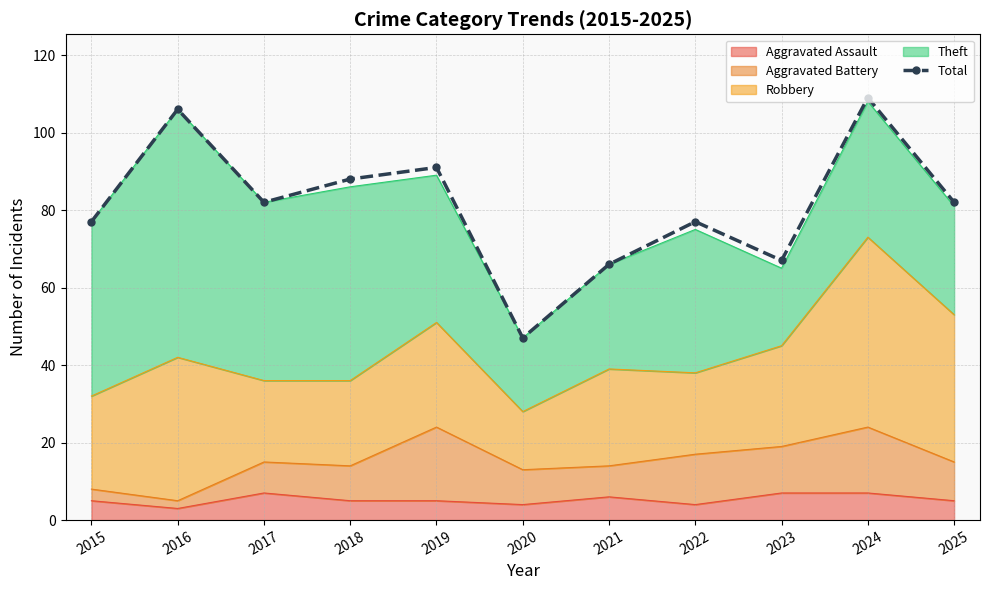

What is the difference between the second highest and second lowest values?

40